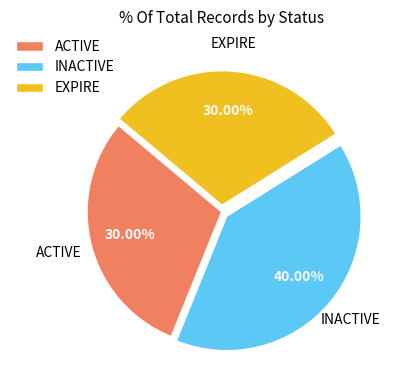

Which has a higher value, EXPIRE or INACTIVE?

INACTIVE